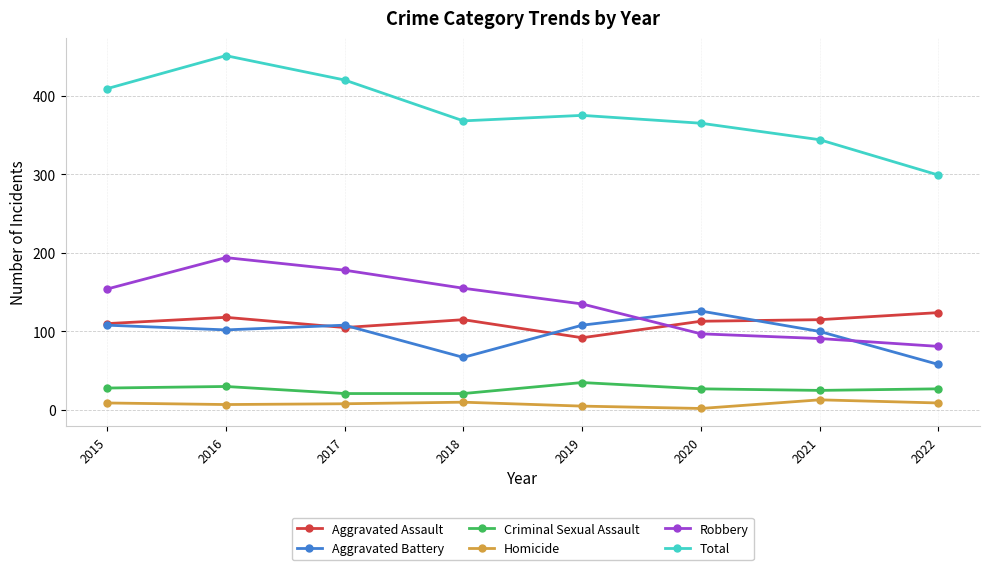

What are all the series names shown in the legend?

Aggravated Assault, Aggravated Battery, Criminal Sexual Assault, Homicide, Robbery, Total